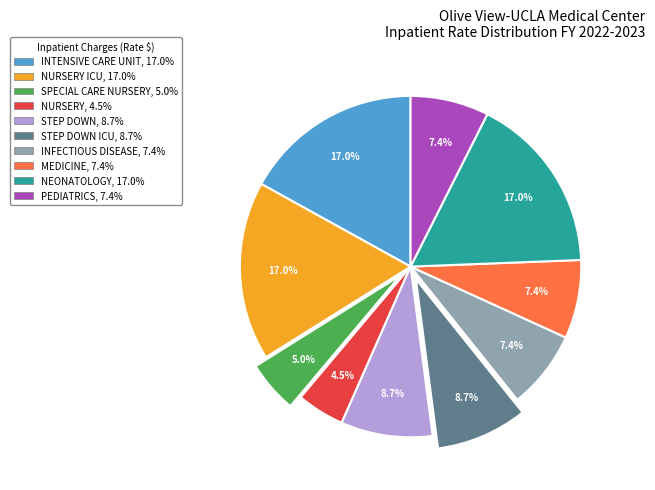

Does INTENSIVE CARE UNIT, 17.0% represent more than half of the total?

No